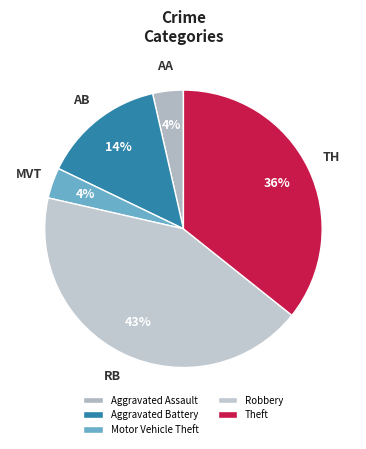

Count the number of slices in the pie.

5